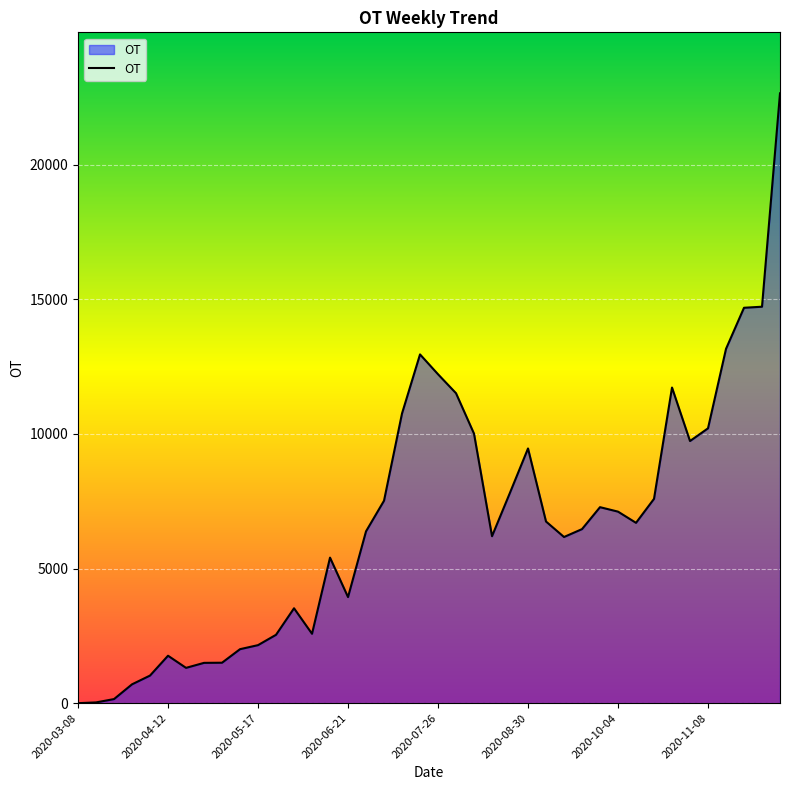

What is the difference between the maximum and minimum values?

22648